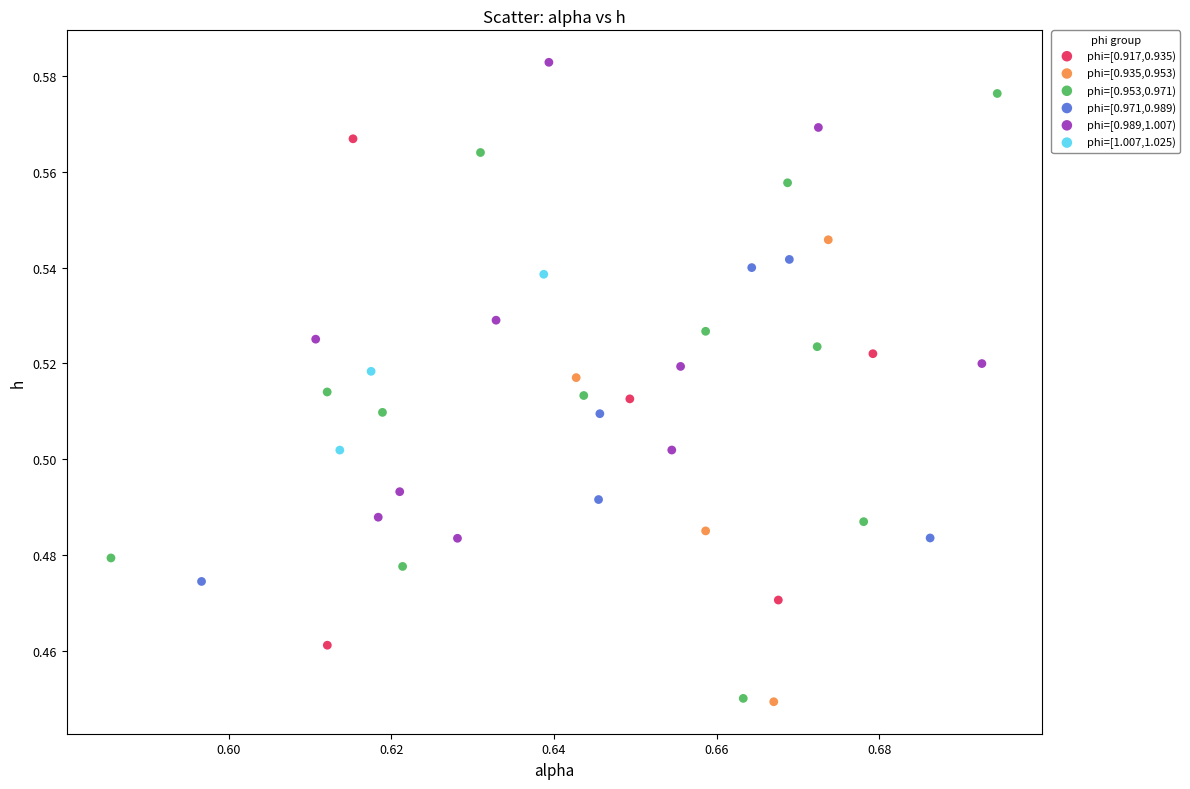

Which series reaches the maximum Y coordinate?

phi=[0.989,1.007)